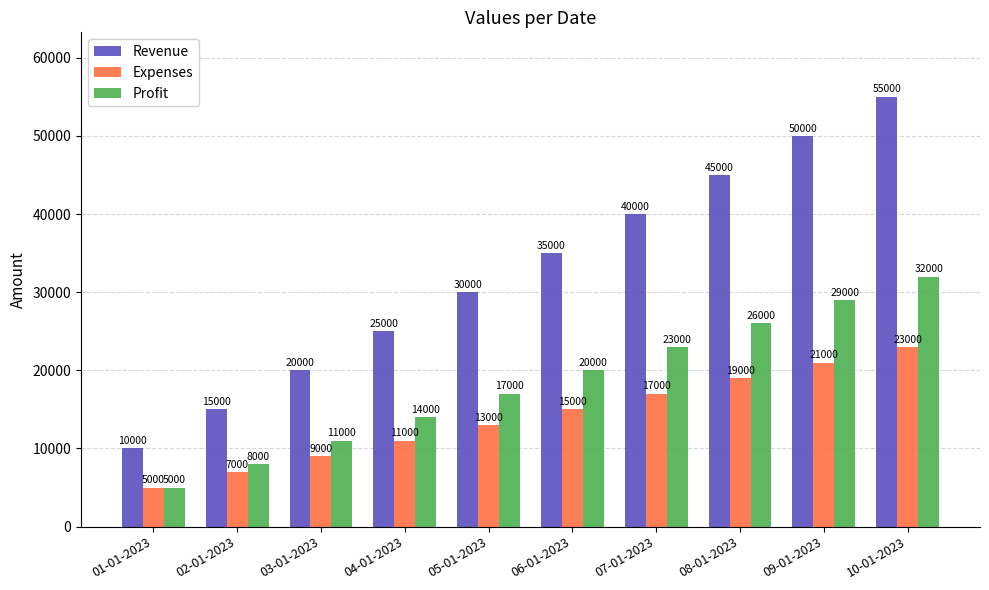

Count the number of categories in the chart.

10